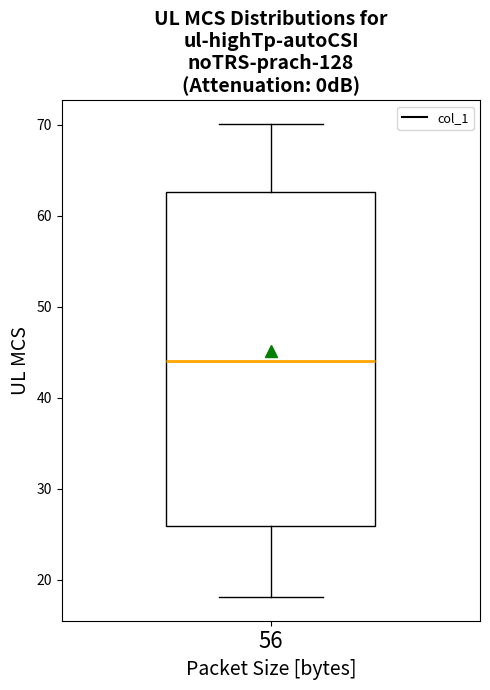

Where does the upper whisker of the box at x = 56 end on the y-axis? The values are not printed on the chart, so give them approximately, as read against the axis.

70